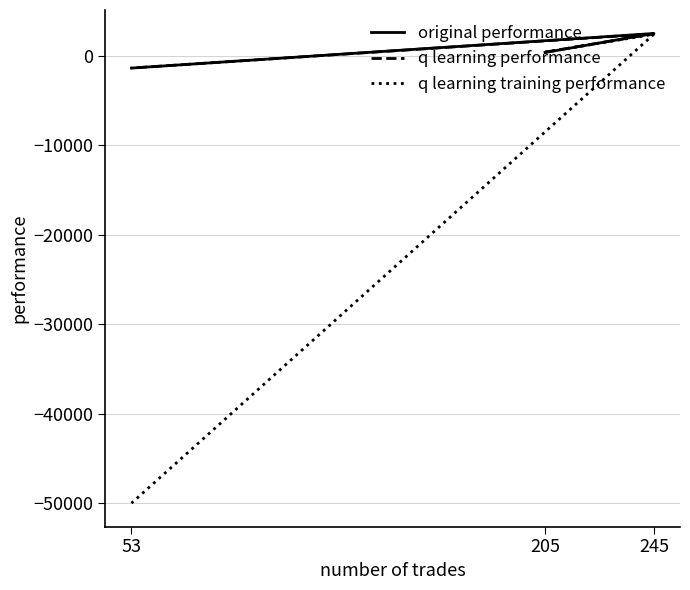

Does the chart have visible grid lines?

Yes